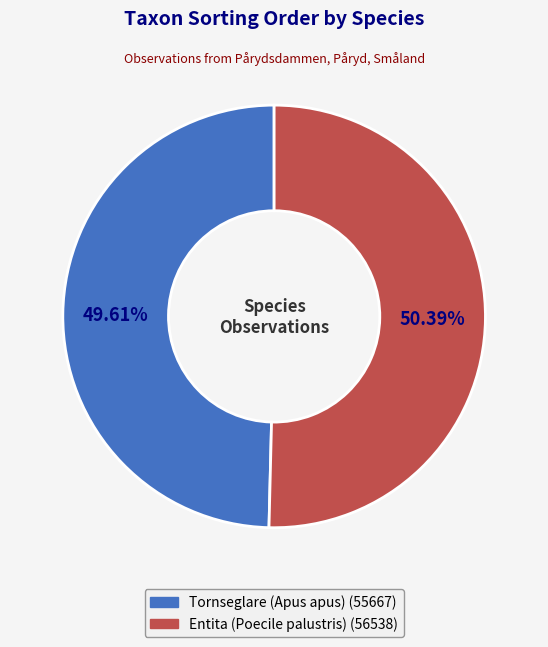

Which category has the smallest portion of the pie?

Tornseglare (Apus apus)